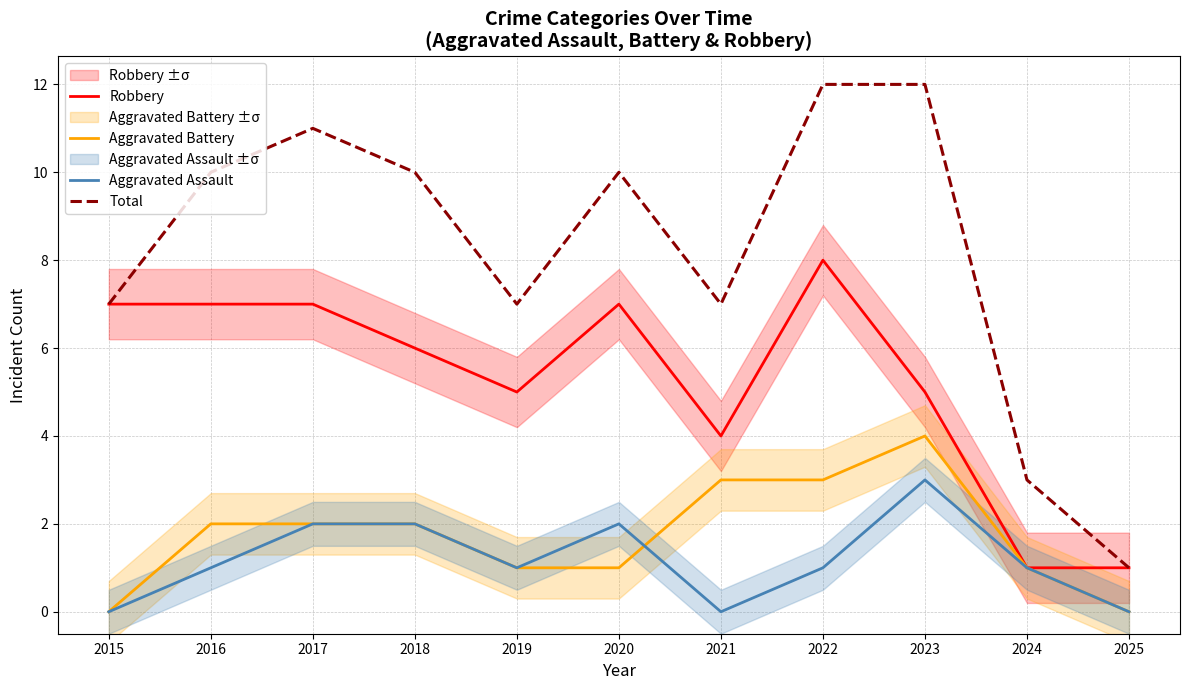

Which series has the largest range (max minus min)?

Total